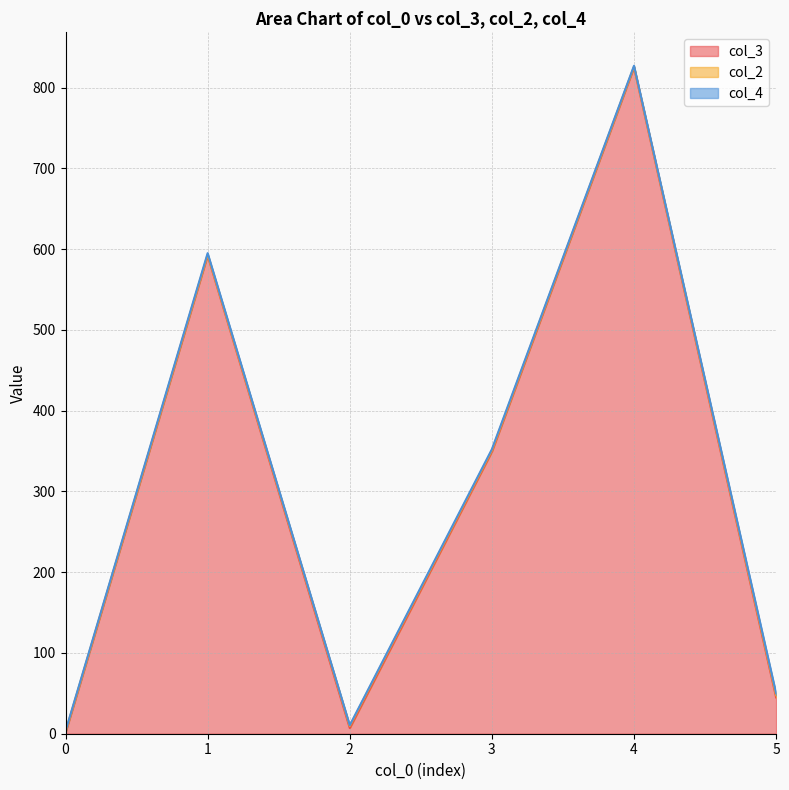

What is the maximum value shown in the chart?

825